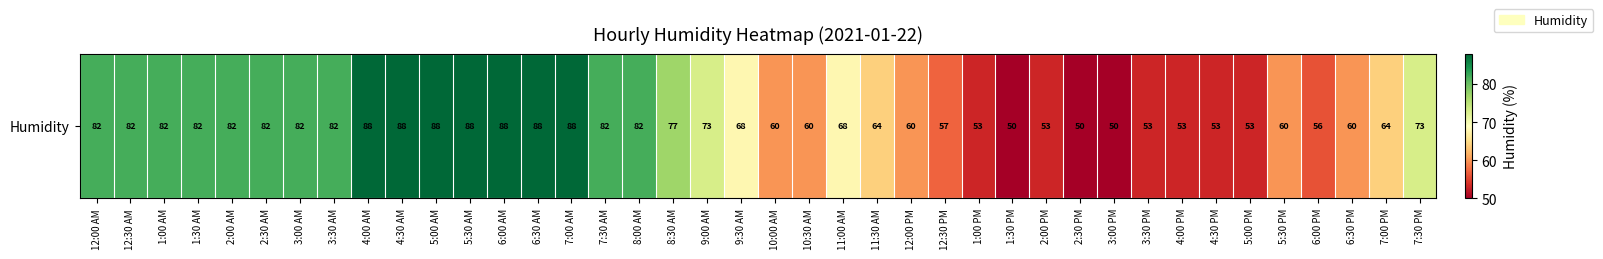

At which category does the chart reach its minimum across all series?

1:30 PM